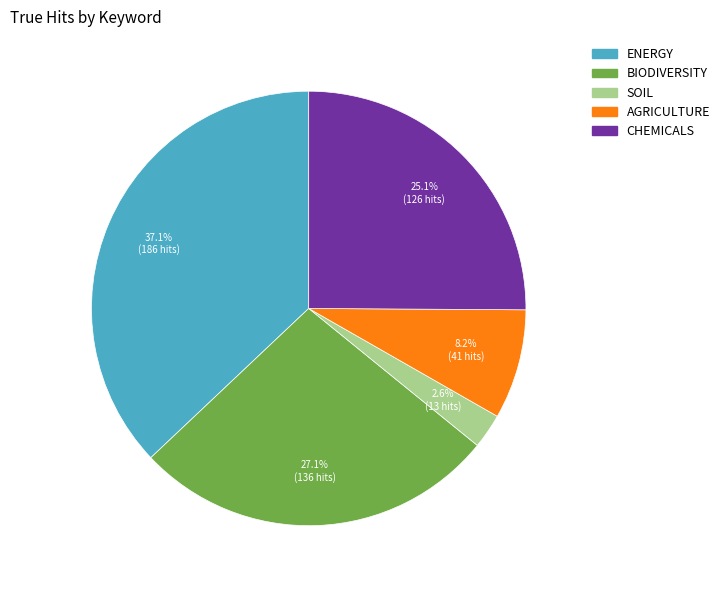

Does any single category account for the majority?

No